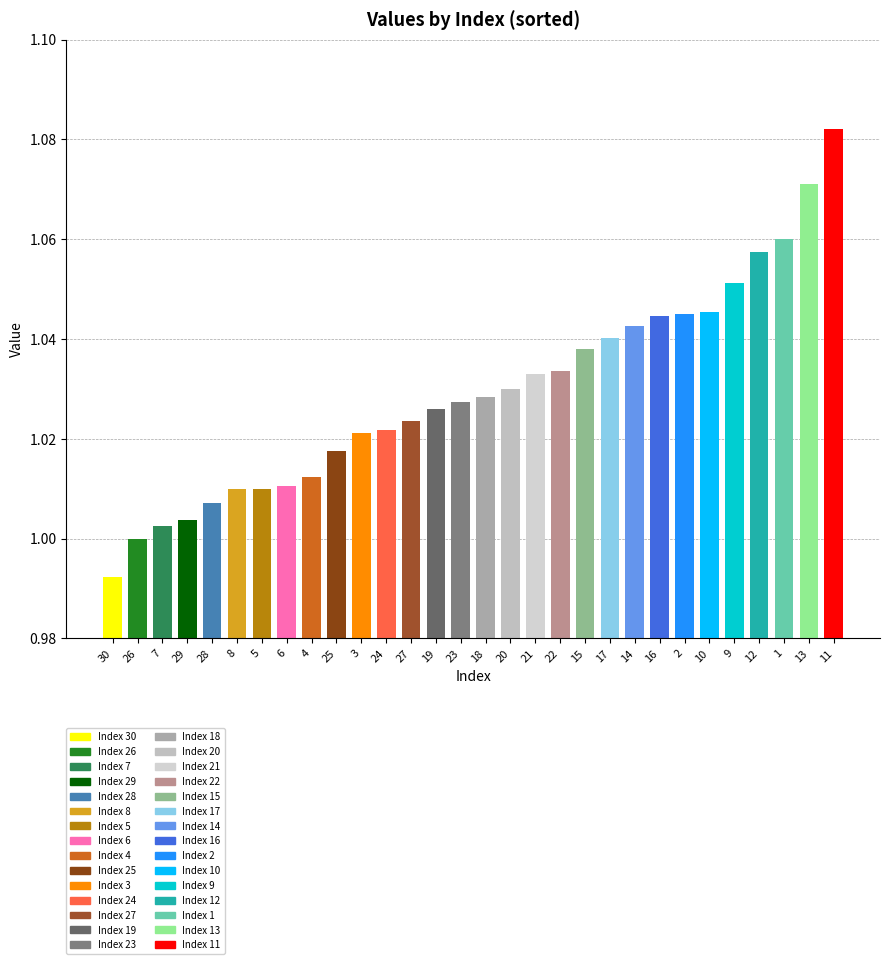

What position from the right is 28?

26